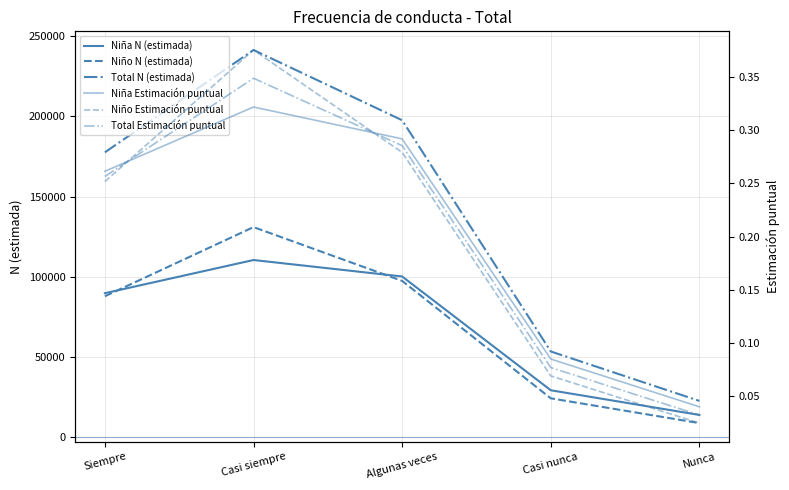

Is the value of Total Estimación puntual at Nunca greater than the value of Niña Estimación puntual at Casi siempre?

No